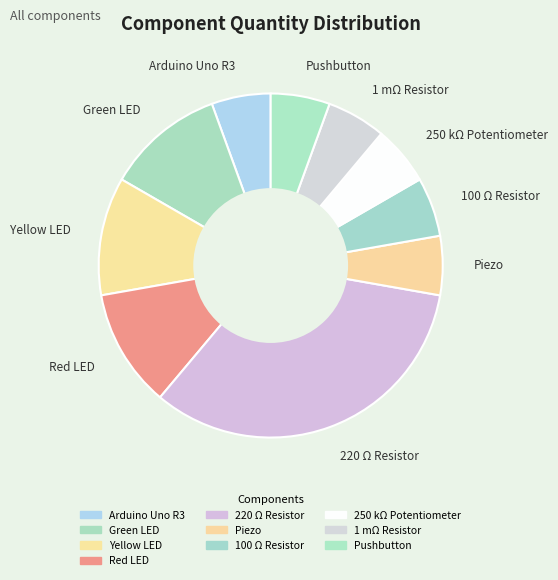

True or false: Red LED accounts for 11% of the total.

True